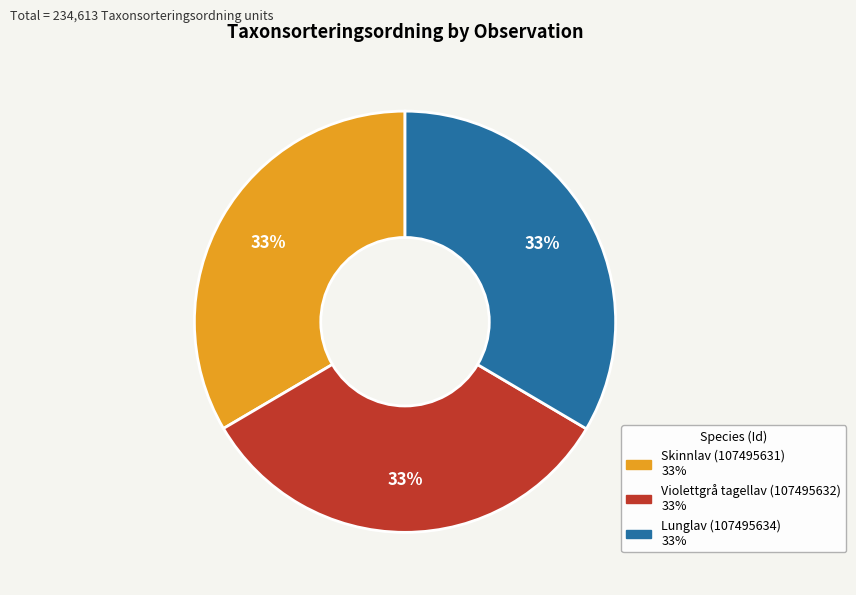

Approximately how many times larger is the value at Violettgrå tagellav (107495632) compared to Lunglav (107495634)?

1.0